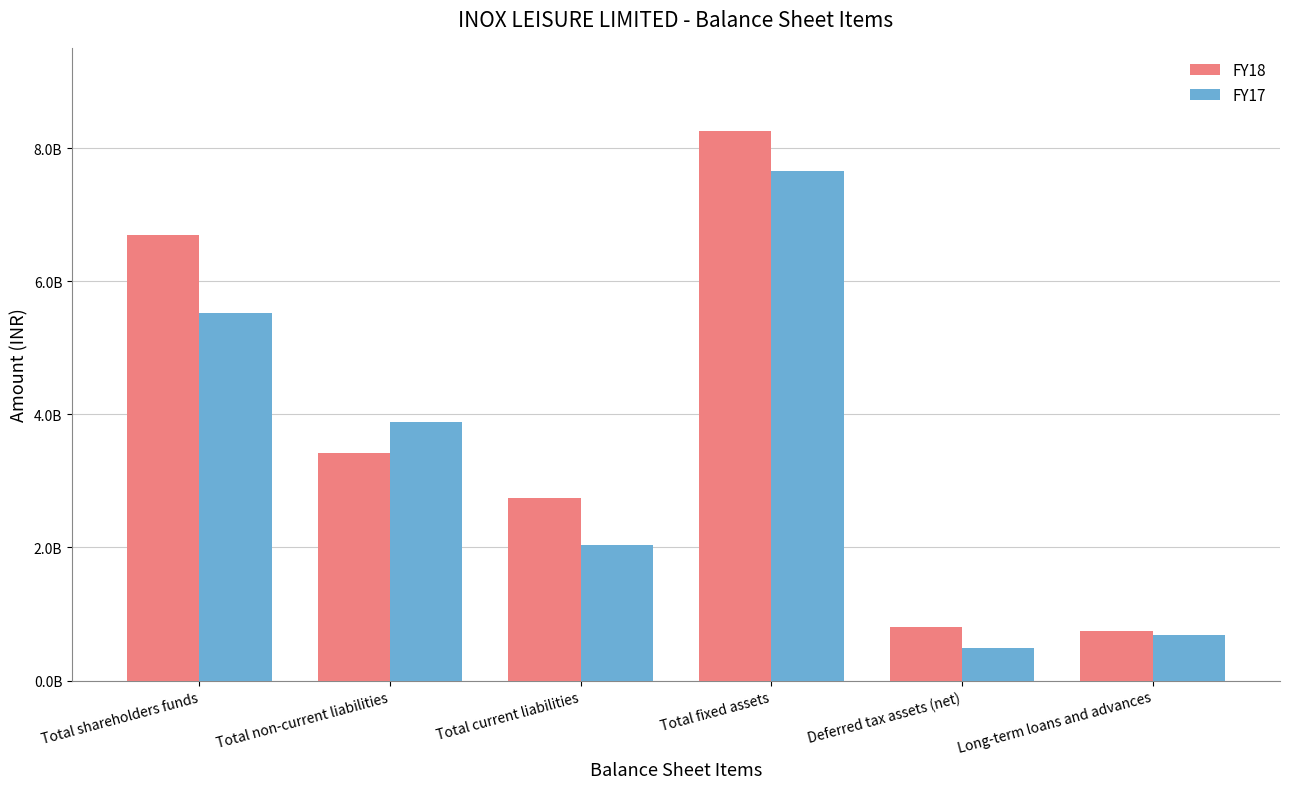

Are the bars horizontal?

No